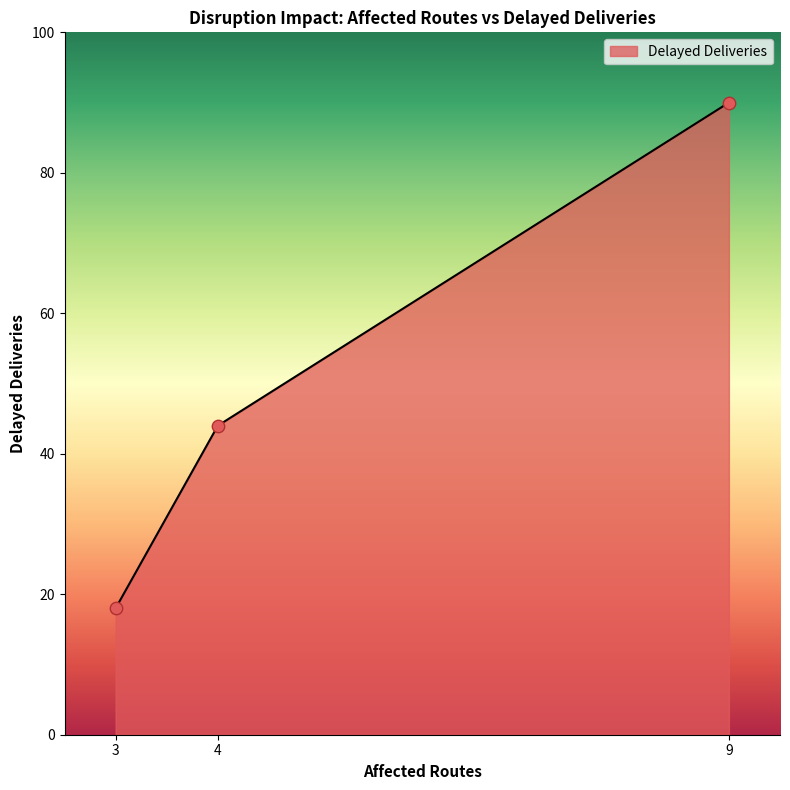

Between 3 and 4, which is larger?

4